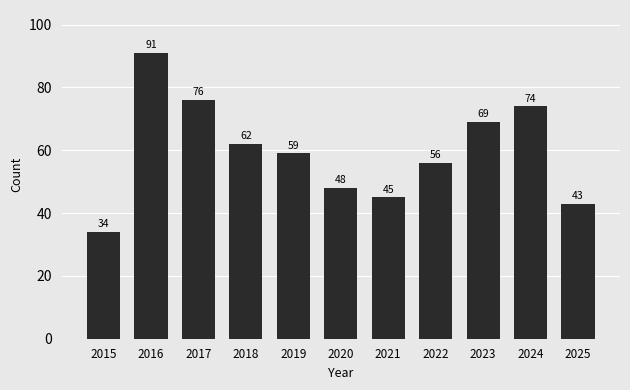

Is it true that the value at 2015 is 55?

False